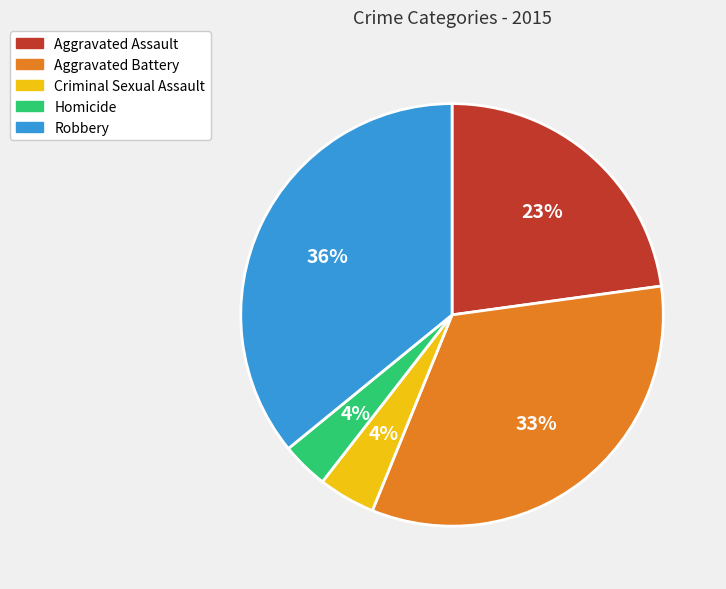

Does Homicide account for over 50% of the chart?

No